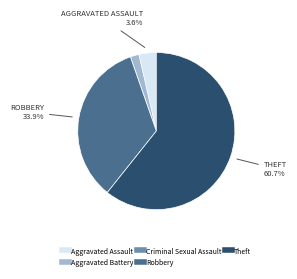

Is there any slice that represents more than half of the pie?

Yes